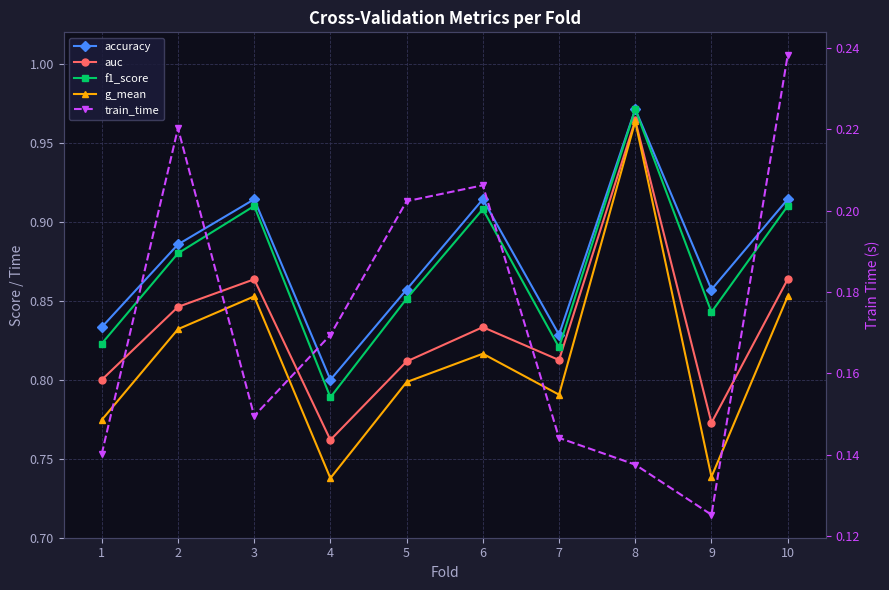

Rank the categories by train_time value from lowest to highest.

9, 8, 1, 7, 3, 4, 5, 6, 2, 10